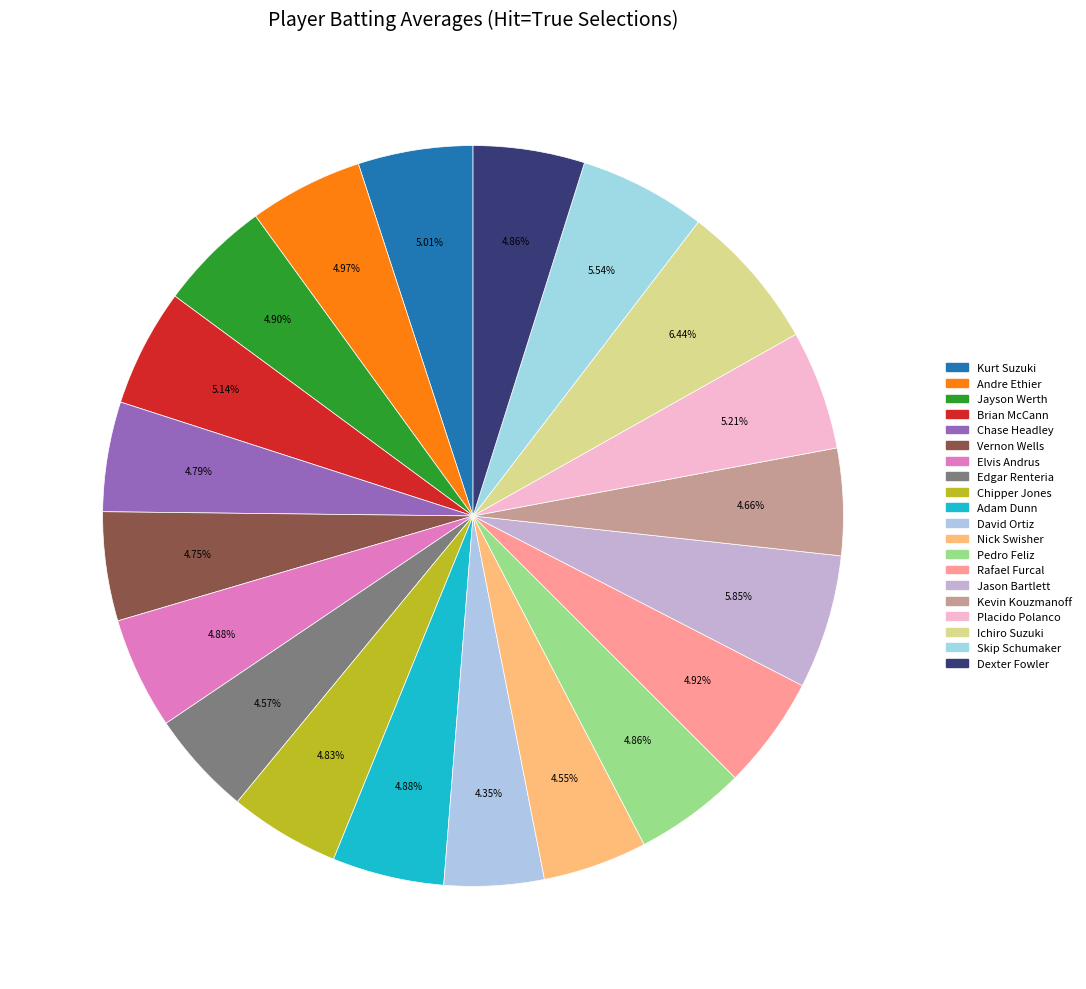

Is it true that Elvis Andrus is 1% of the pie?

False